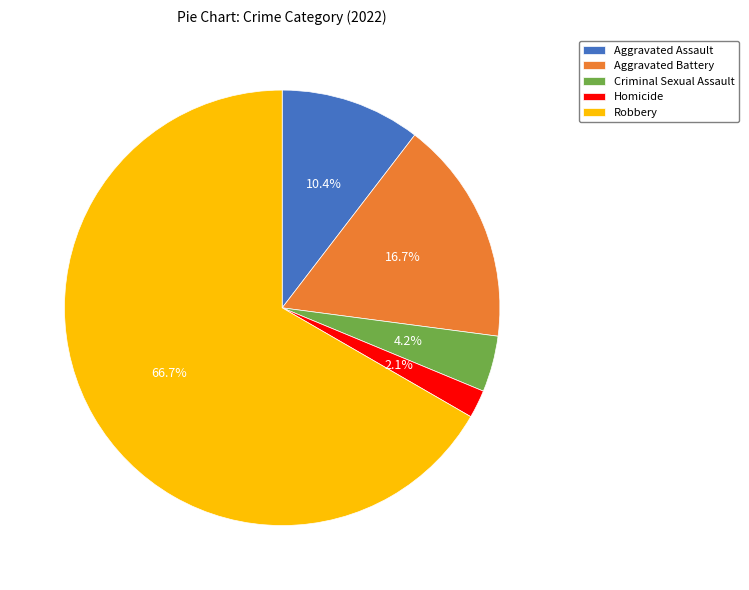

Does Robbery account for over 50% of the chart?

Yes